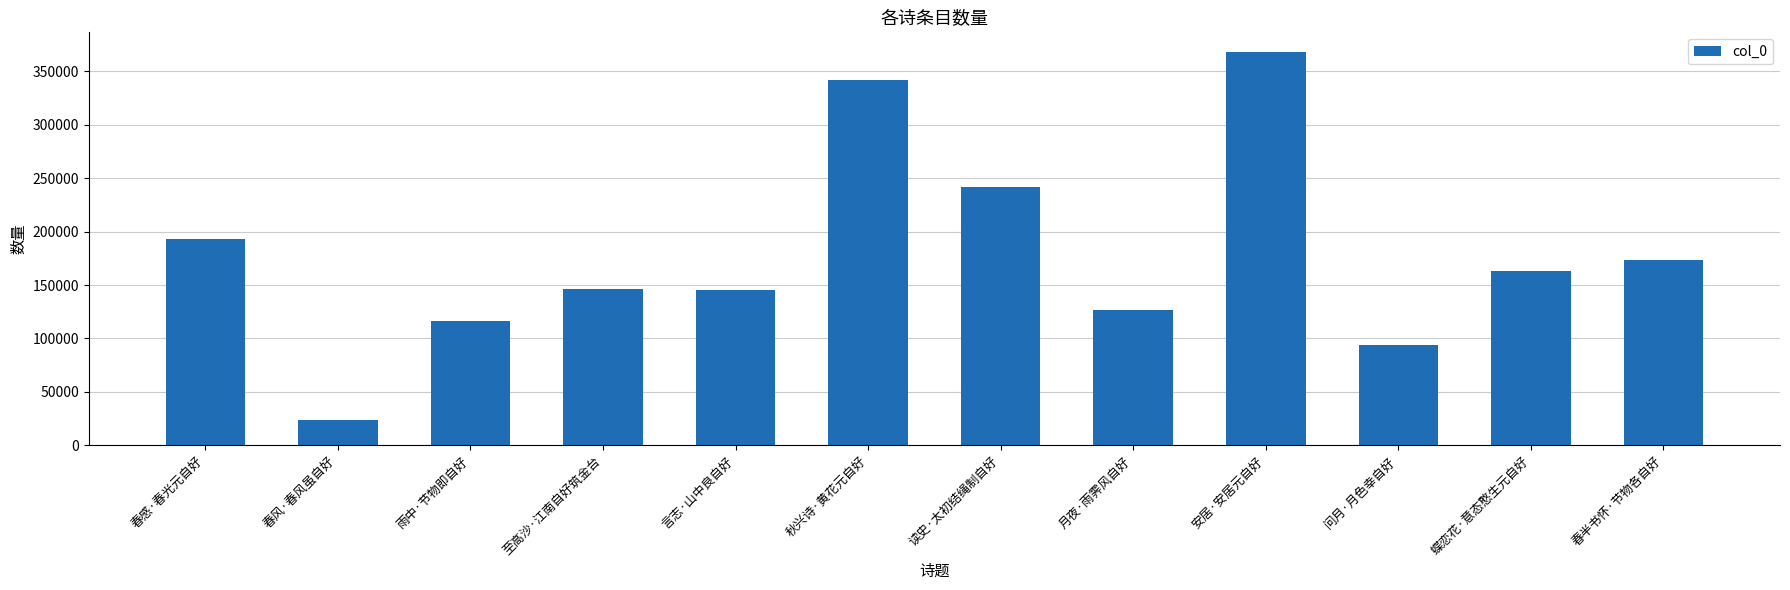

Which category has the highest value across all series?

安居·安居元自好